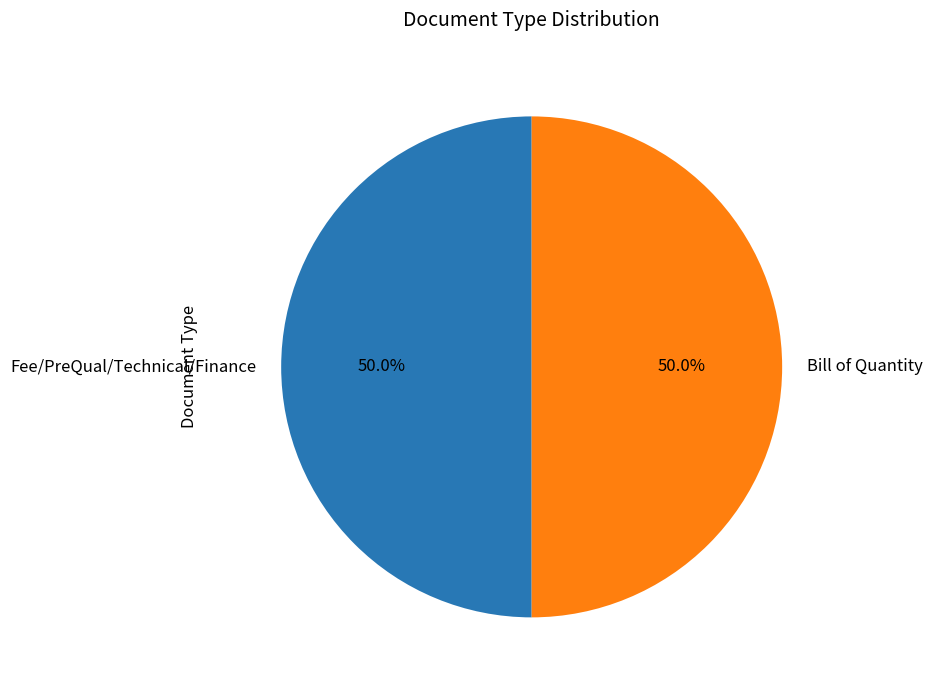

What percentage is NOT represented by Bill of Quantity?

50.0%